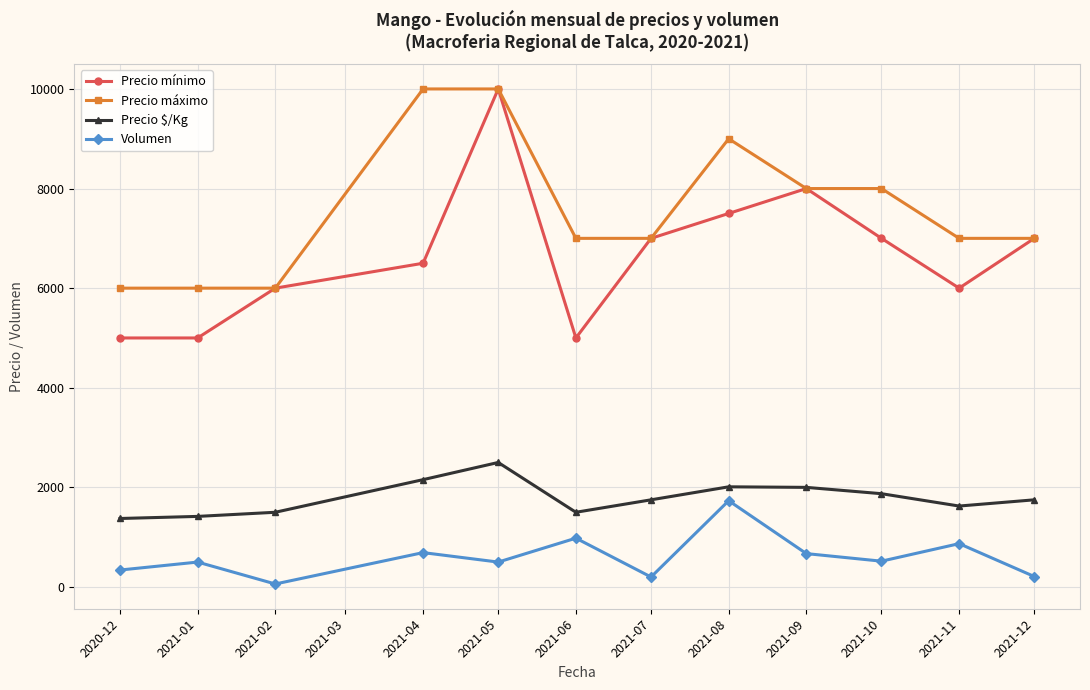

At 2021-04, list the series in order from largest to smallest.

Precio máximo, Precio mínimo, Precio $/Kg, Volumen